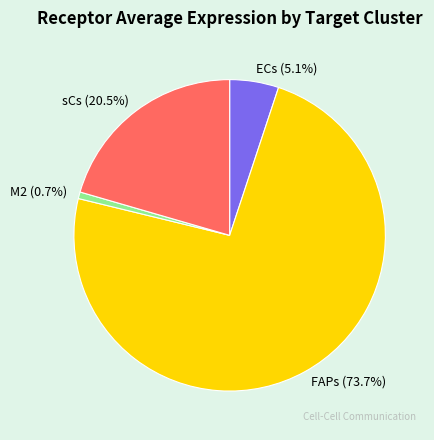

What is the ratio of the value at ECs to the value at sCs?

0.2